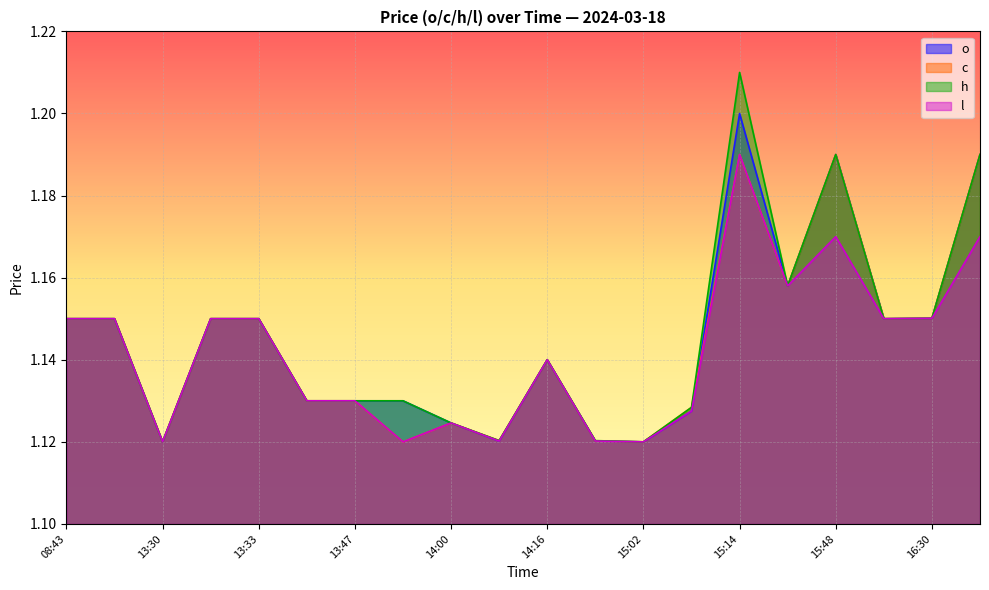

At which category is the sum across all series the highest?

15:14